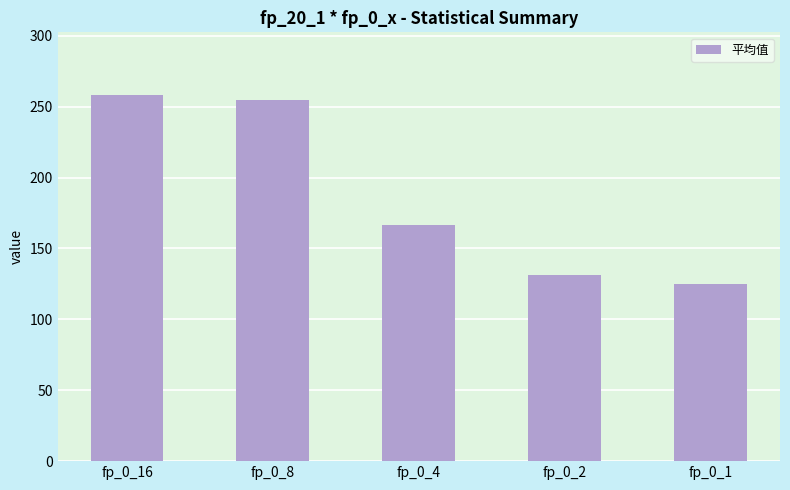

What is the sum of all values?

935.4